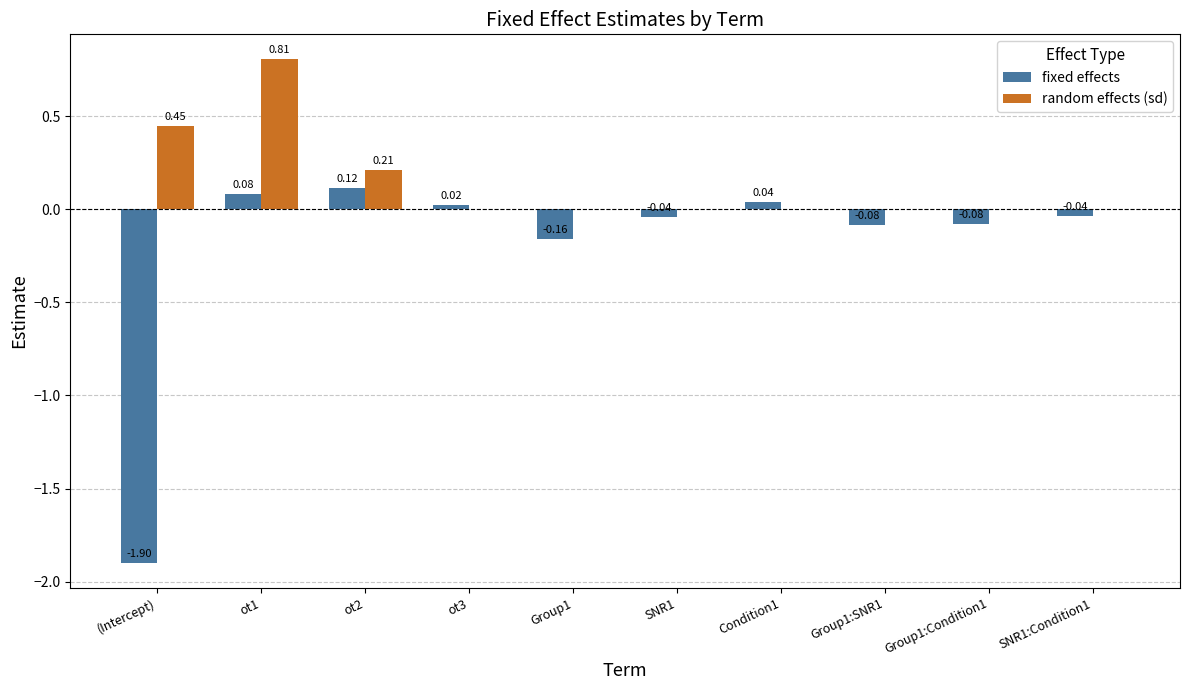

Is the value of random effects (sd) at Group1:SNR1 greater than the value of fixed effects at Group1:Condition1?

Yes